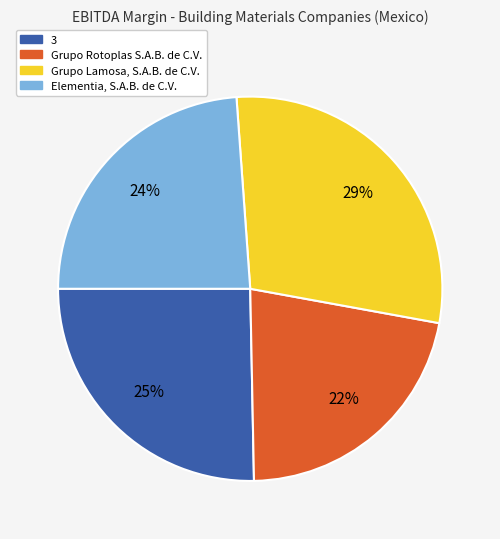

Is the sum of Grupo Lamosa, S.A.B. de C.V. and Grupo Rotoplas S.A.B. de C.V. greater than half?

Yes